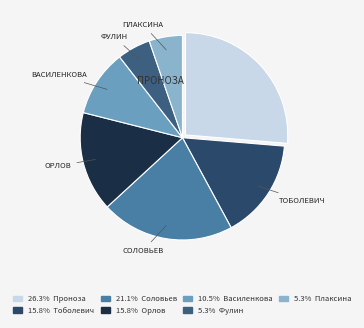

How many segments does this pie chart have?

7